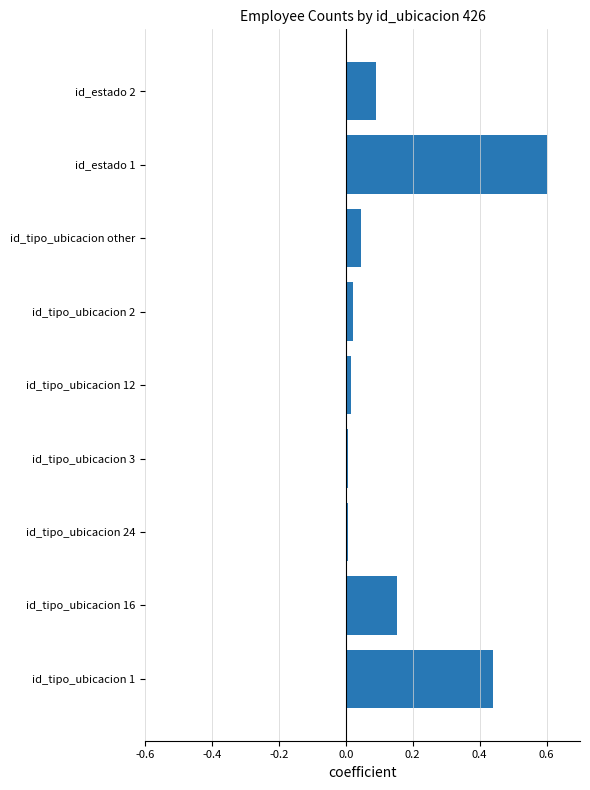

What value does the data have at id_estado 1?

0.6